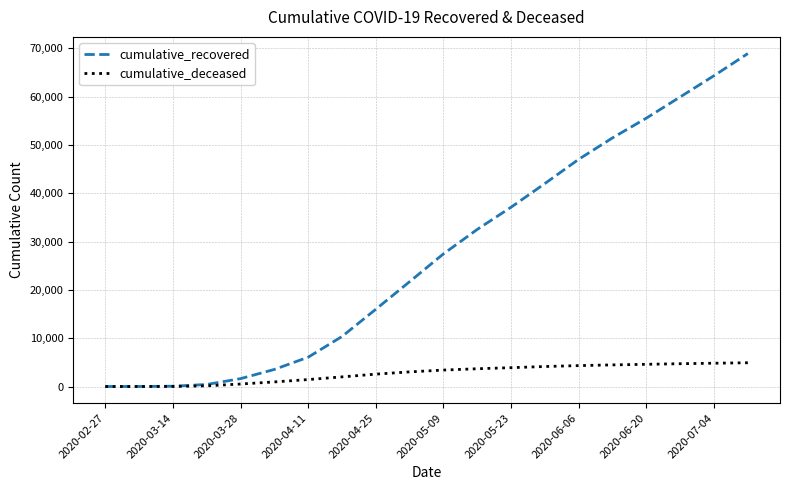

Which series has the largest total across all categories?

cumulative_recovered